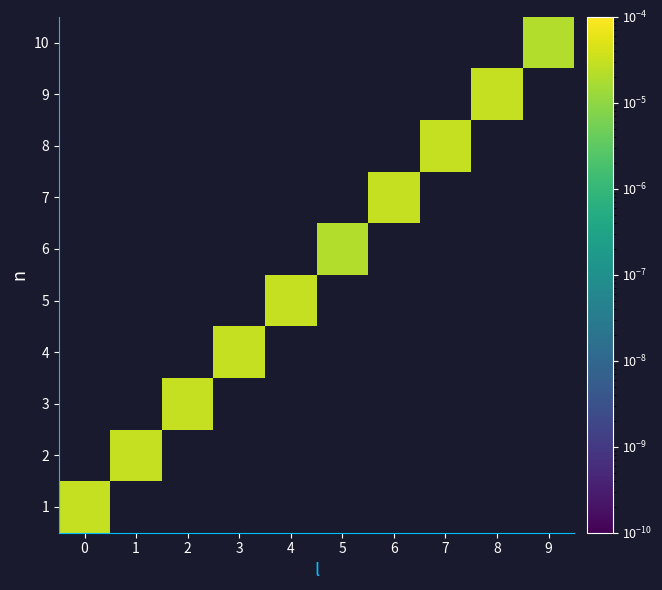

Rank the series by their average value, from highest to lowest.

1, 2, 3, 4, 5, 6, 7, 8, 9, 10